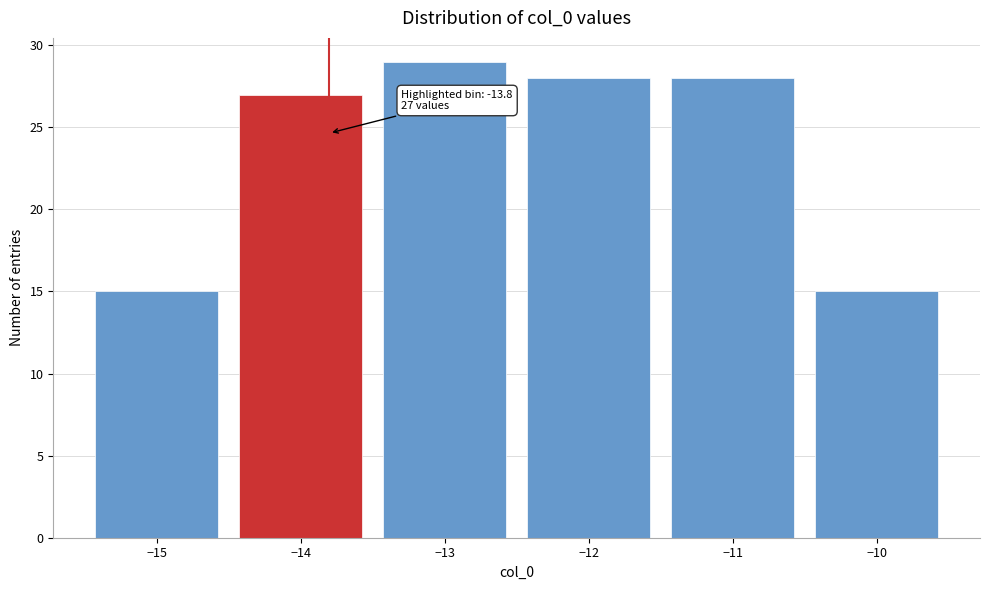

Over which range of the x-axis is the bar tallest?

-13.5 to -12.5